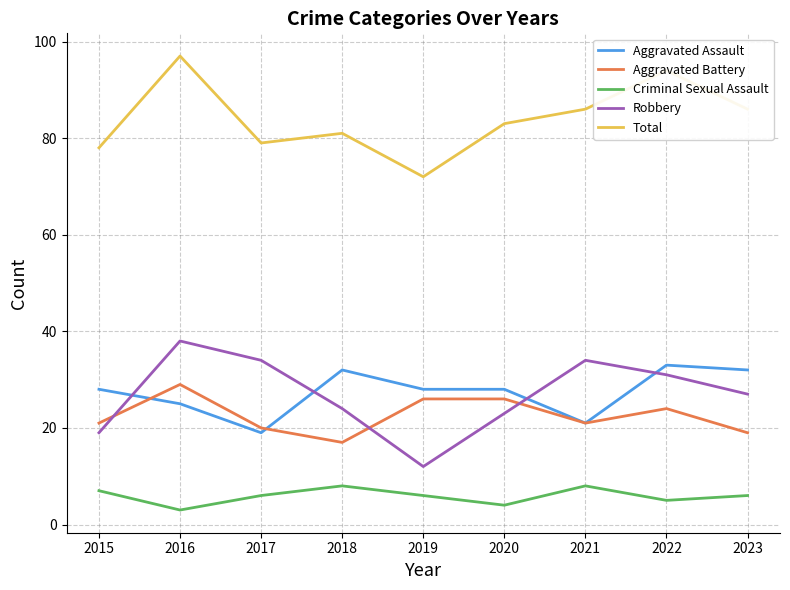

What is the minimum value for Total?

72